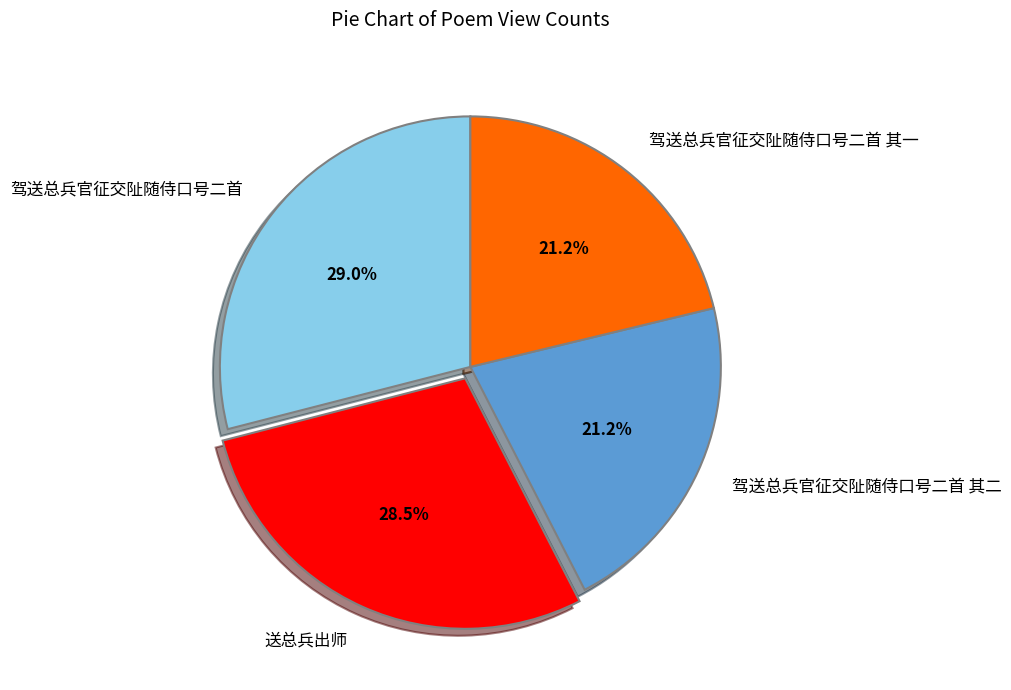

Combined, do 驾送总兵官征交阯随侍口号二首 其二 and 送总兵出师 account for over 50%?

No